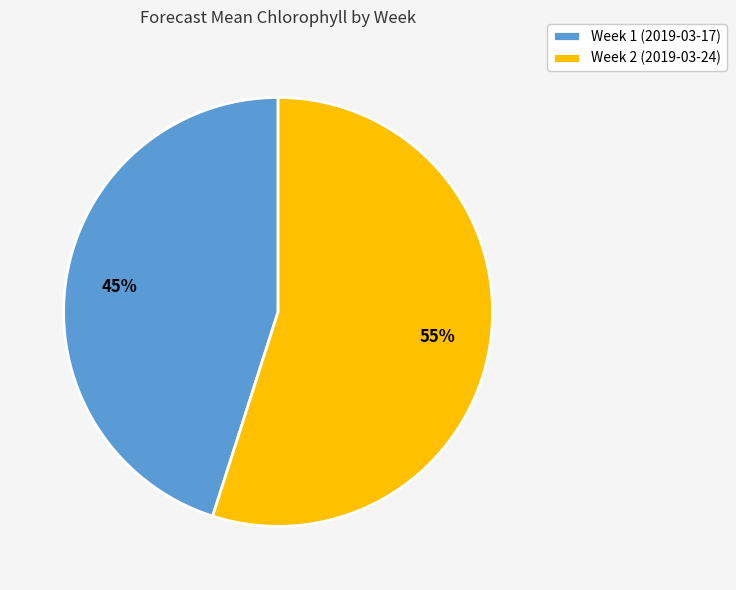

Do Week 2 (2019-03-24) and Week 1 (2019-03-17) together represent more than half of the pie?

Yes